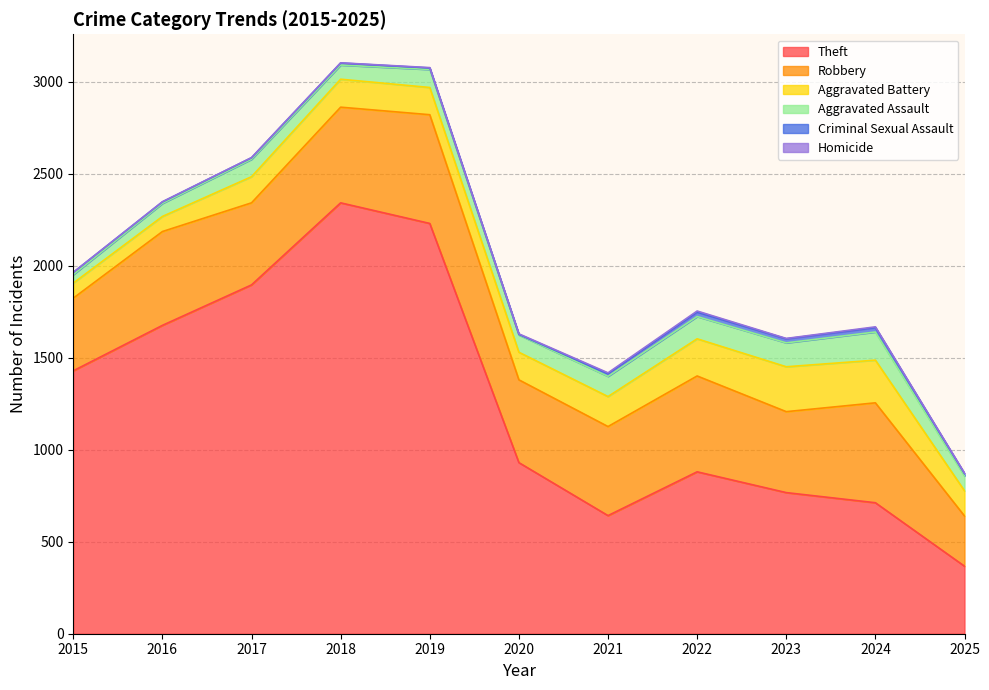

How many interior local peaks does the Theft series have?

2